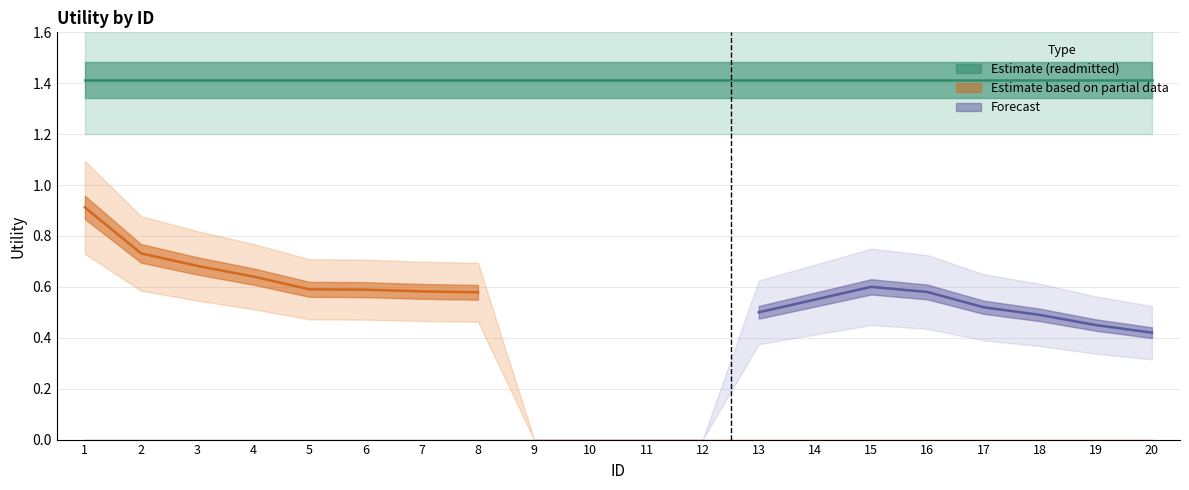

What is the value of the forecast point at the 13th from the left?

0.5